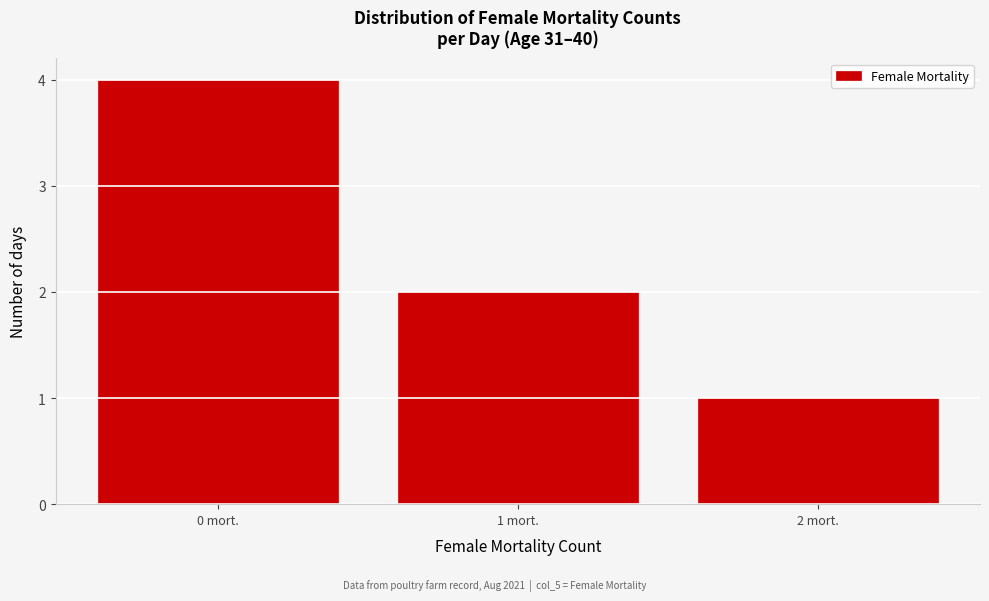

What is the height of the bar covering -0.5 to 0.5 on the x-axis? The values are not printed on the chart, so give them approximately, as read against the axis.

4